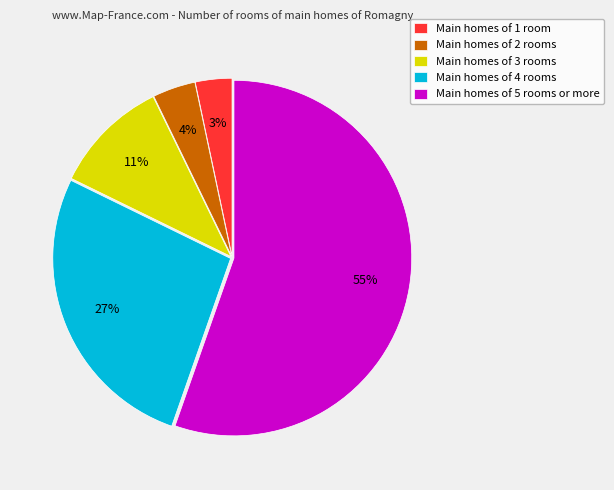

Is there any slice that represents more than half of the pie?

Yes